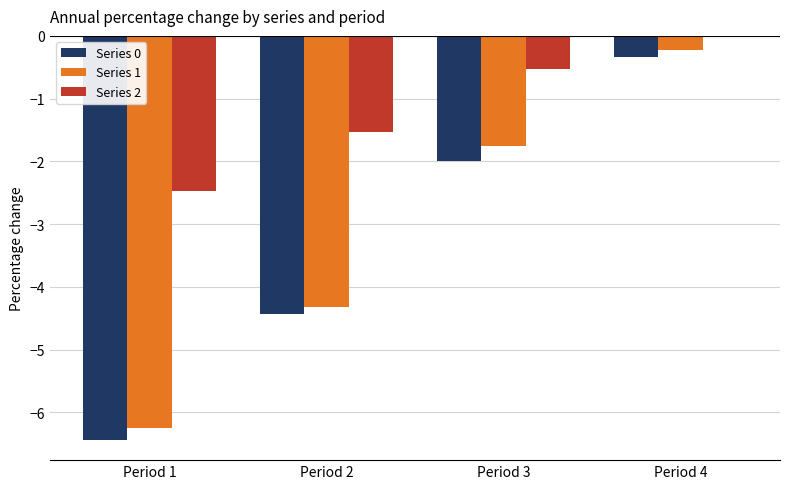

At which category is the sum across all series the highest?

Period 4